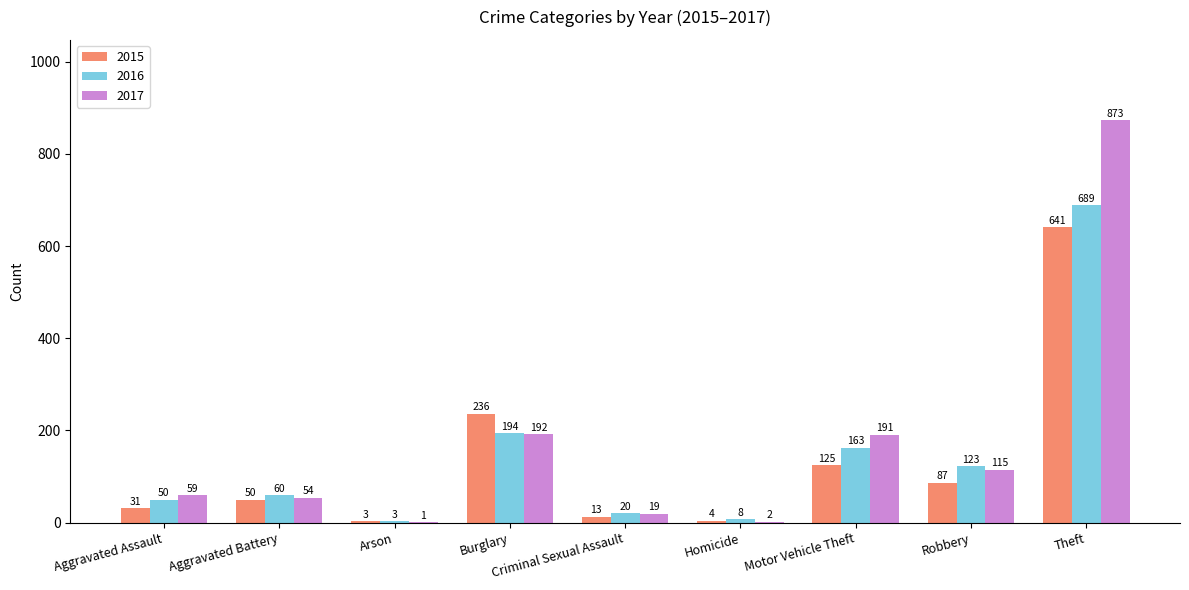

Reading left to right, what are all the values shown in this chart?

2015: Aggravated Assault=31	Aggravated Battery=50	Arson=3	Burglary=236	Criminal Sexual Assault=13	Homicide=4	Motor Vehicle Theft=125	Robbery=87	Theft=641
2016: Aggravated Assault=50	Aggravated Battery=60	Arson=3	Burglary=194	Criminal Sexual Assault=20	Homicide=8	Motor Vehicle Theft=163	Robbery=123	Theft=689
2017: Aggravated Assault=59	Aggravated Battery=54	Arson=1	Burglary=192	Criminal Sexual Assault=19	Homicide=2	Motor Vehicle Theft=191	Robbery=115	Theft=873